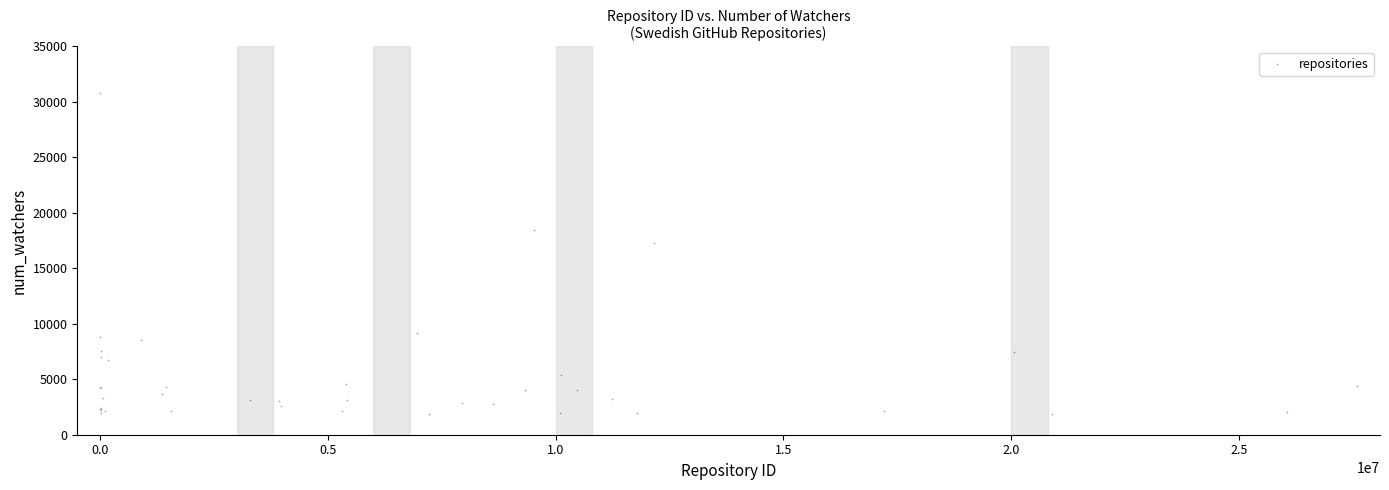

What Y value in the scatter plot is closest to 16355?

17237